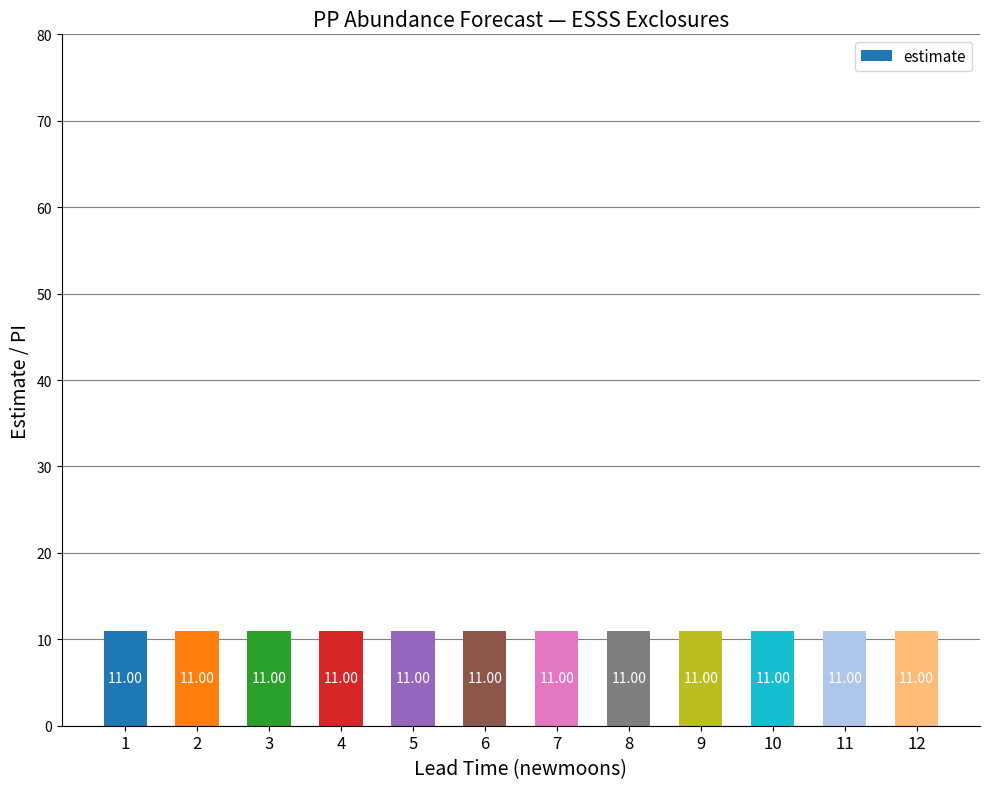

At which category does the chart reach its minimum across all series?

12